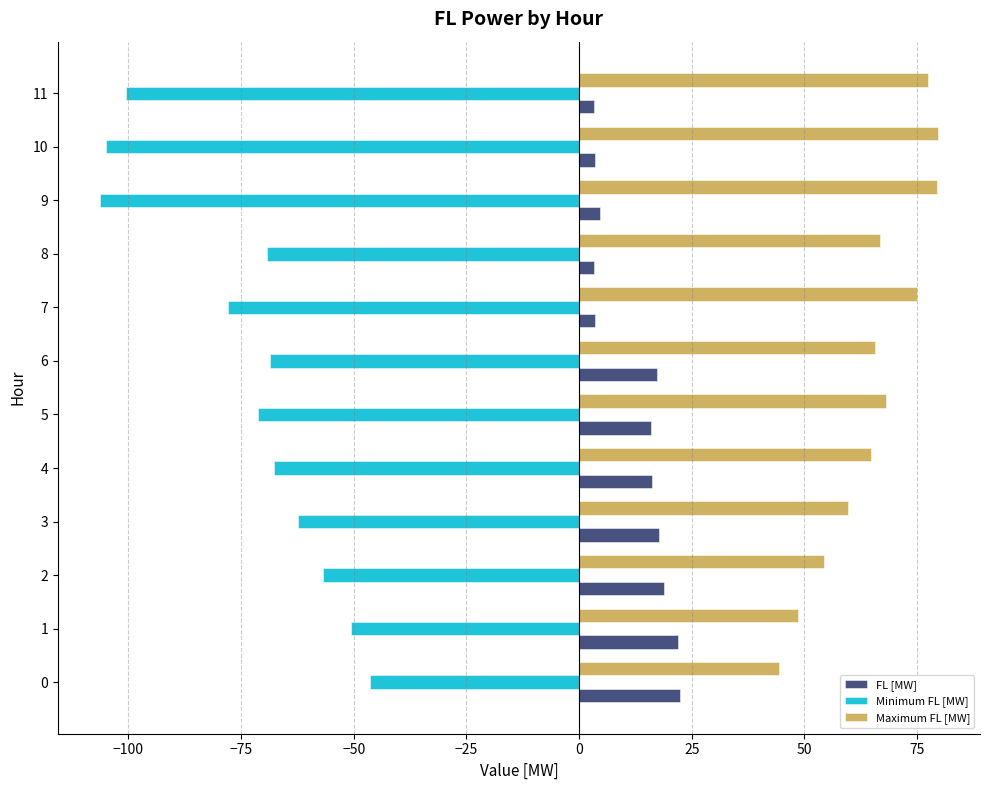

Which series has the largest total across all categories?

Maximum FL [MW]